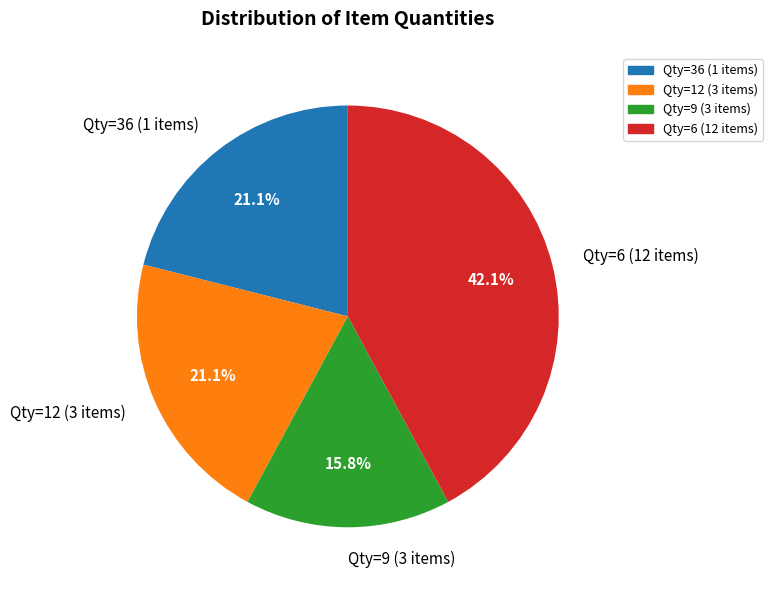

Does Qty=12 (3 items) represent more than half of the total?

No